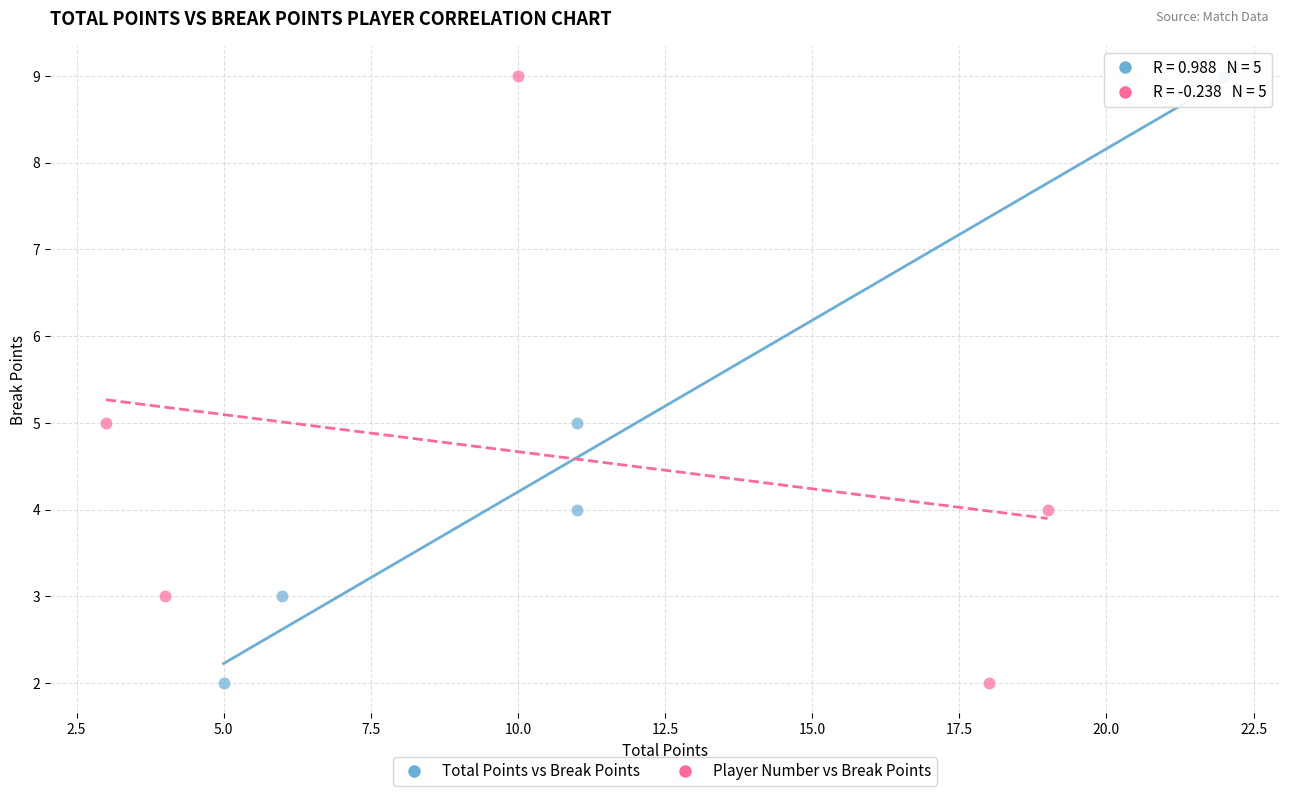

What are all the series names shown in the legend?

Total Points vs Break Points, Player Number vs Break Points